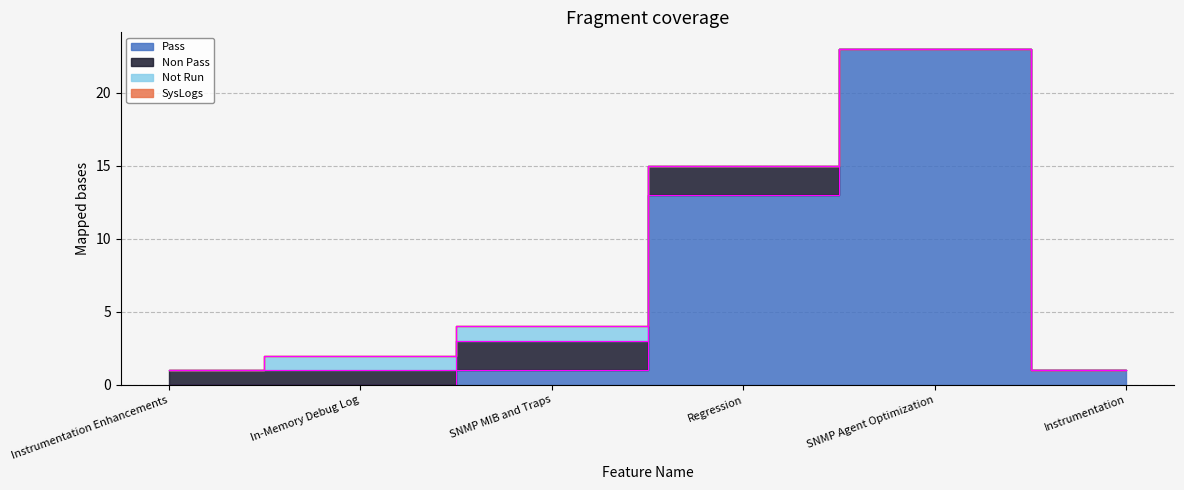

Reading left to right, what are all the values shown in this chart?

Pass: 0	0	1	13	23	1
Non Pass: 1	1	2	2	0	0
Not Run: 0	1	1	0	0	0
SysLogs: 0	0	0	0	0	0